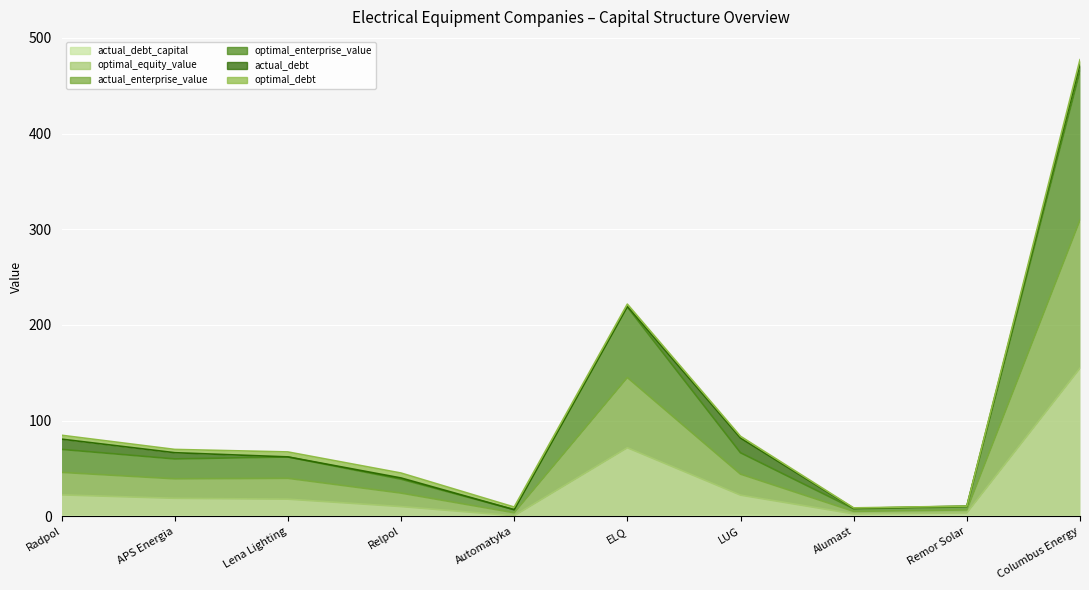

What is the label of the 4th point from the right?

LUG